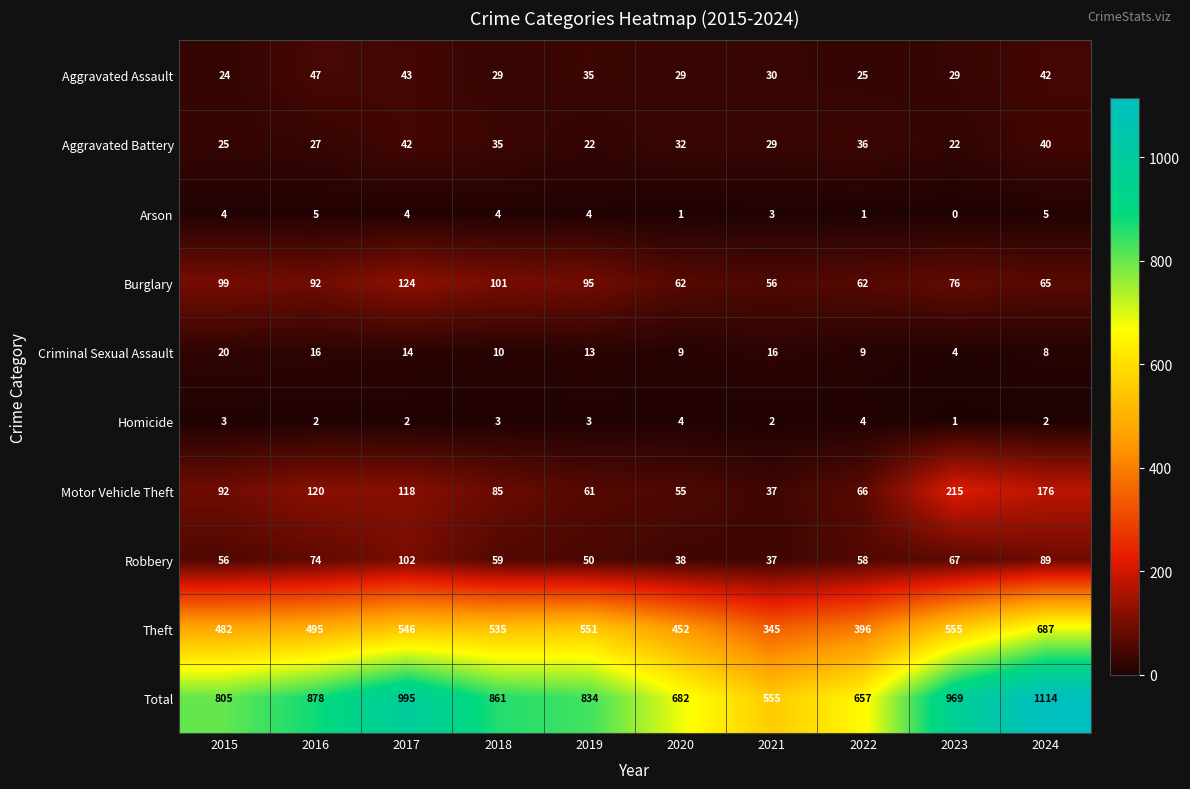

At which label does Robbery reach its peak?

2017